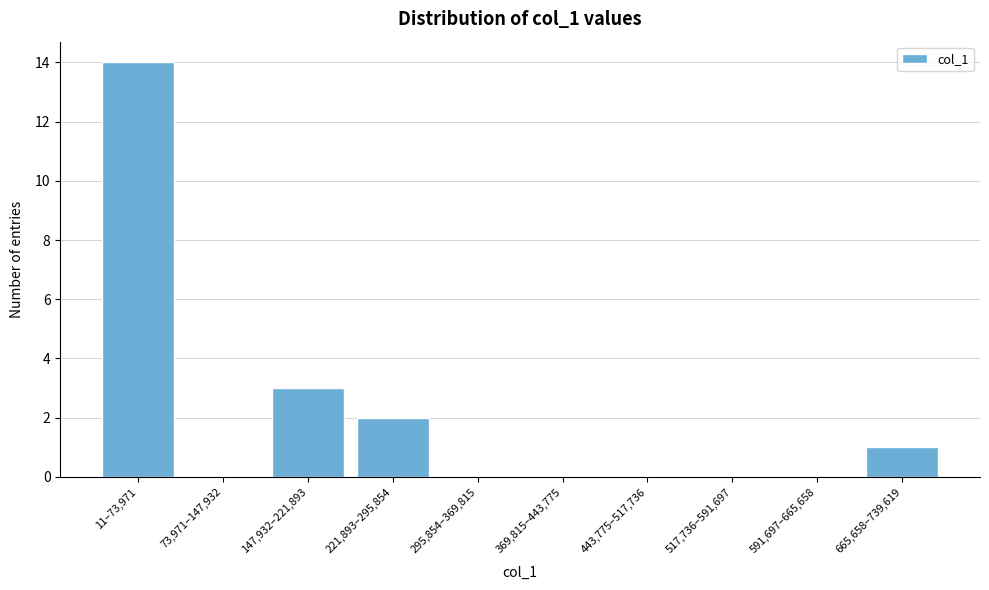

Reading left to right, extract all data points from this chart.

11–73,971=14	73,971–147,932=0	147,932–221,893=3	221,893–295,854=2	295,854–369,815=0	369,815–443,775=0	443,775–517,736=0	517,736–591,697=0	591,697–665,658=0	665,658–739,619=1